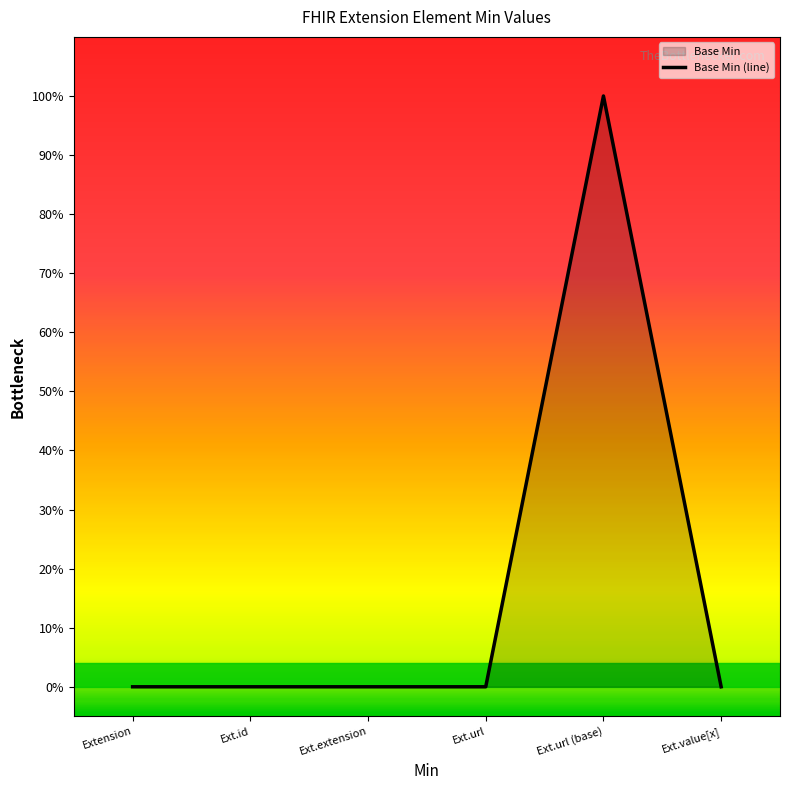

Is it true that the value at Extension is 0?

True